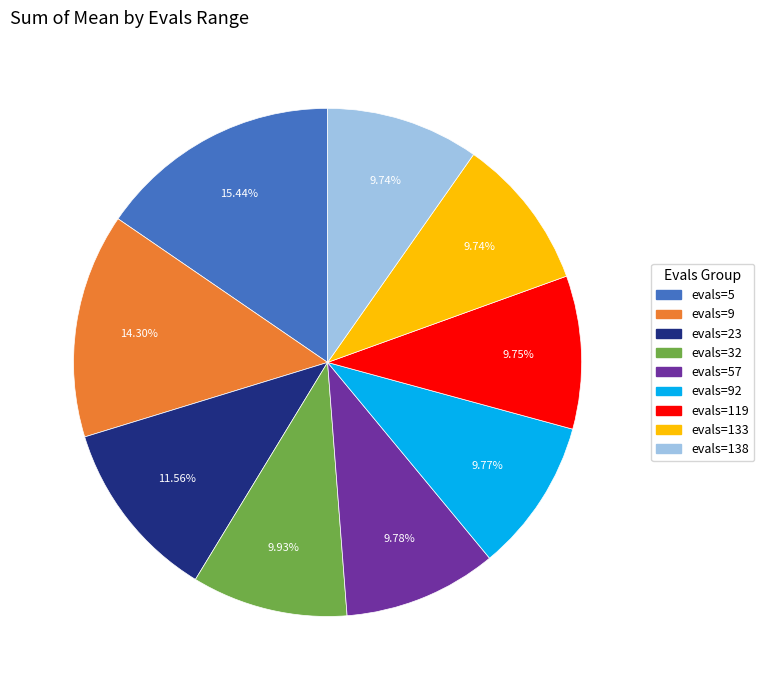

Do evals=23 and evals=57 together represent more than half of the pie?

No